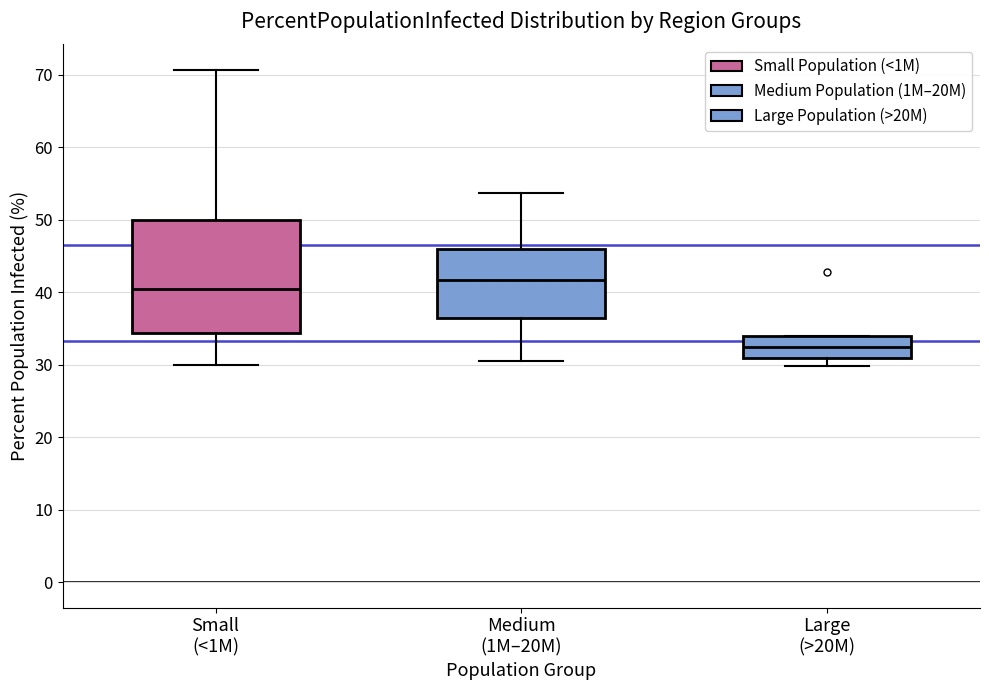

Which box is the tallest, from its lower edge to its upper edge?

Small (<1M)